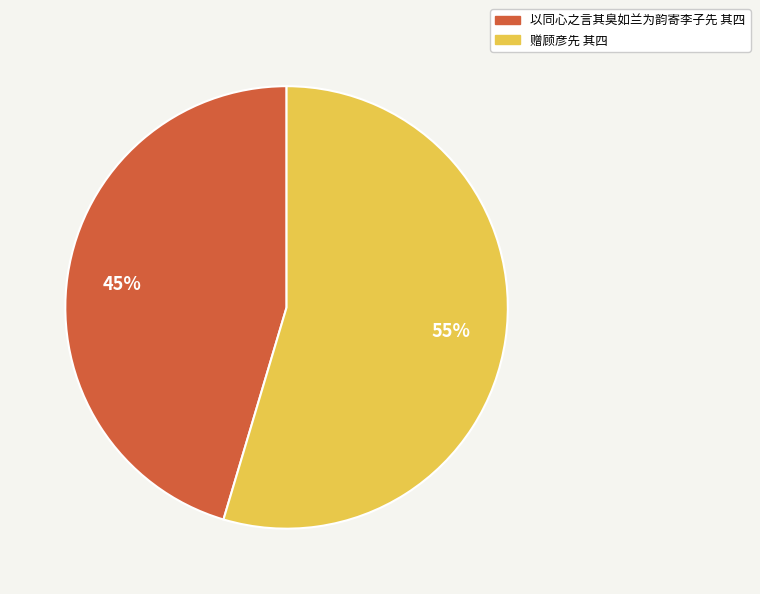

Which category accounts for the majority?

赠顾彦先 其四